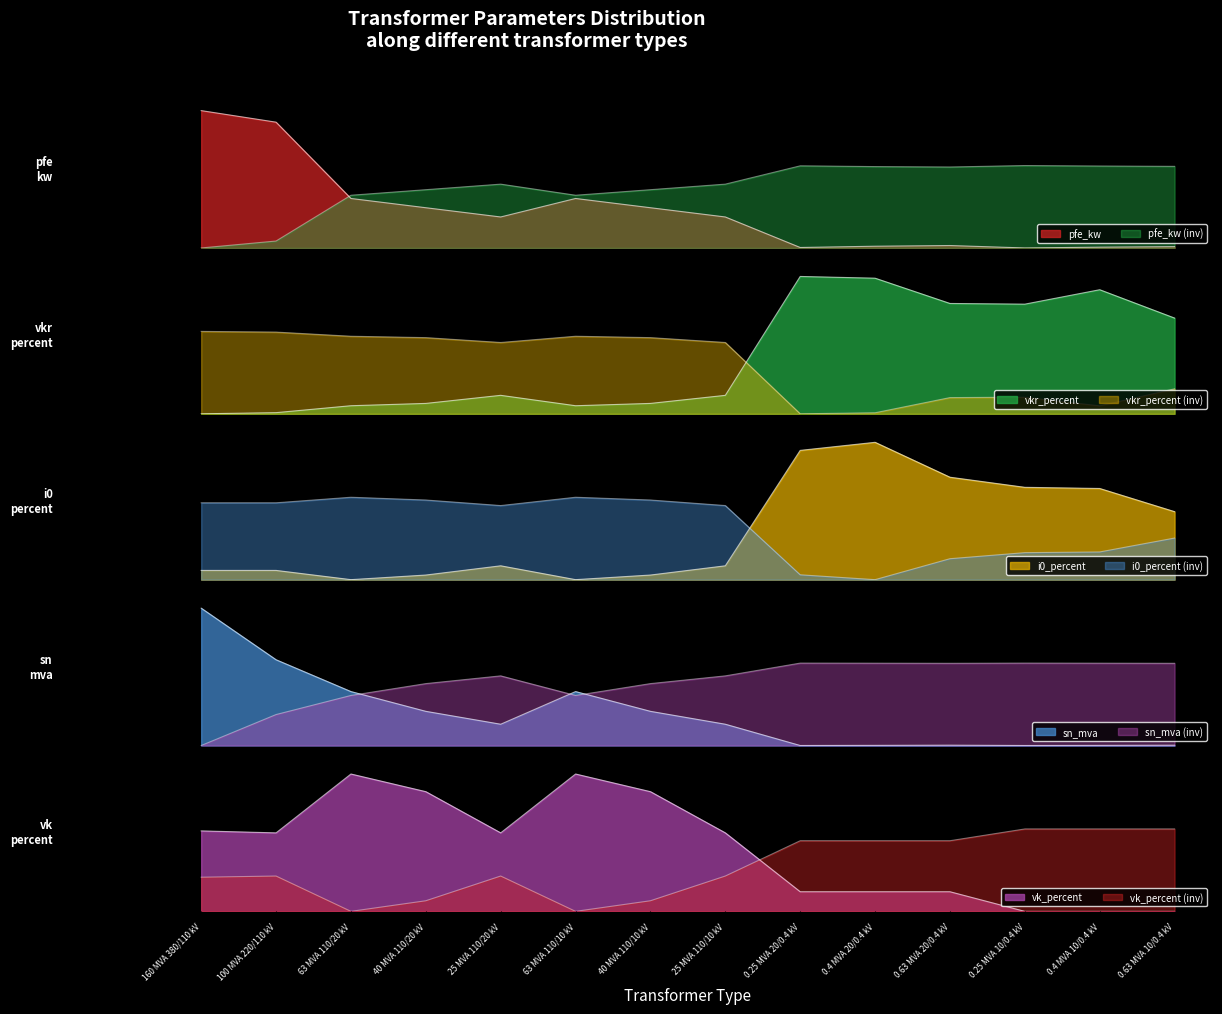

Between 0.25 MVA 10/0.4 kV and 63 MVA 110/10 kV, which is larger?

63 MVA 110/10 kV